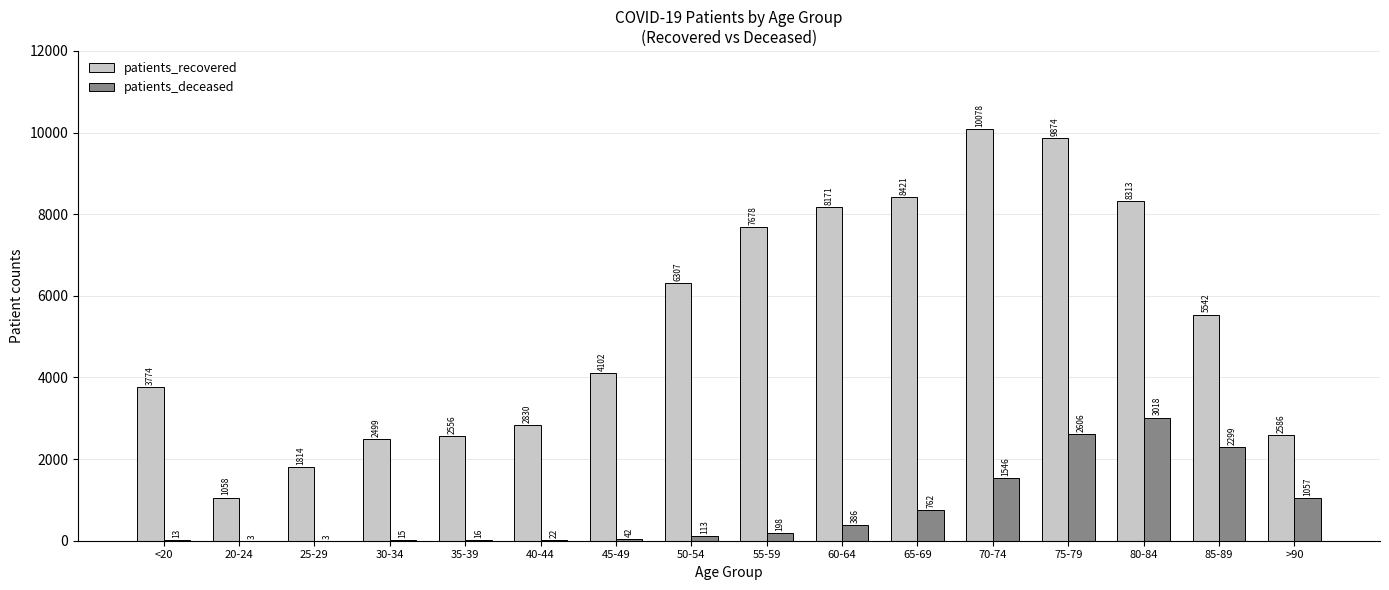

The value of patients_recovered at 40-44 is 4876. True or false?

False